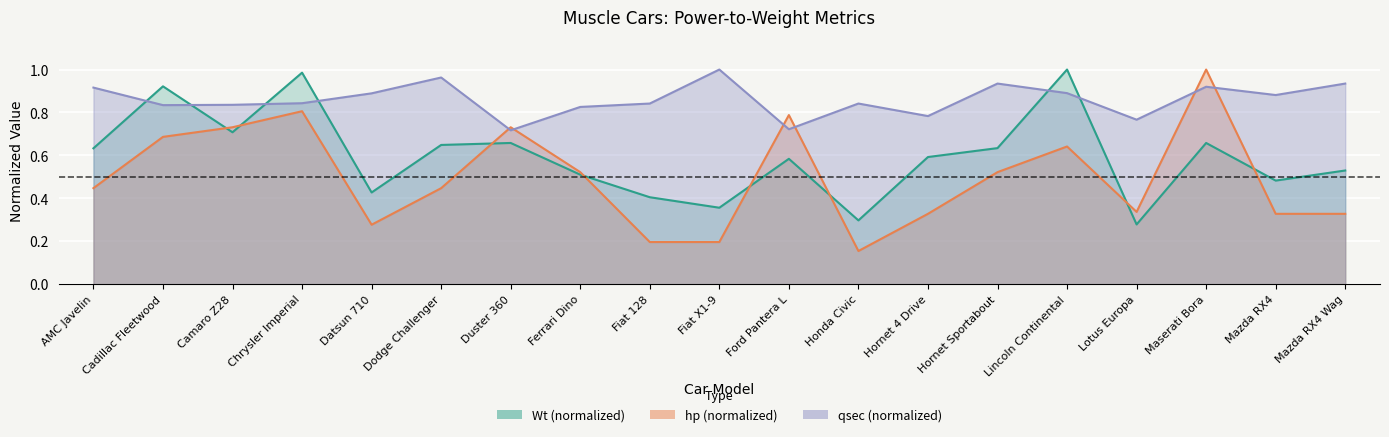

True or false: wt has more than 2 interior local peaks.

True